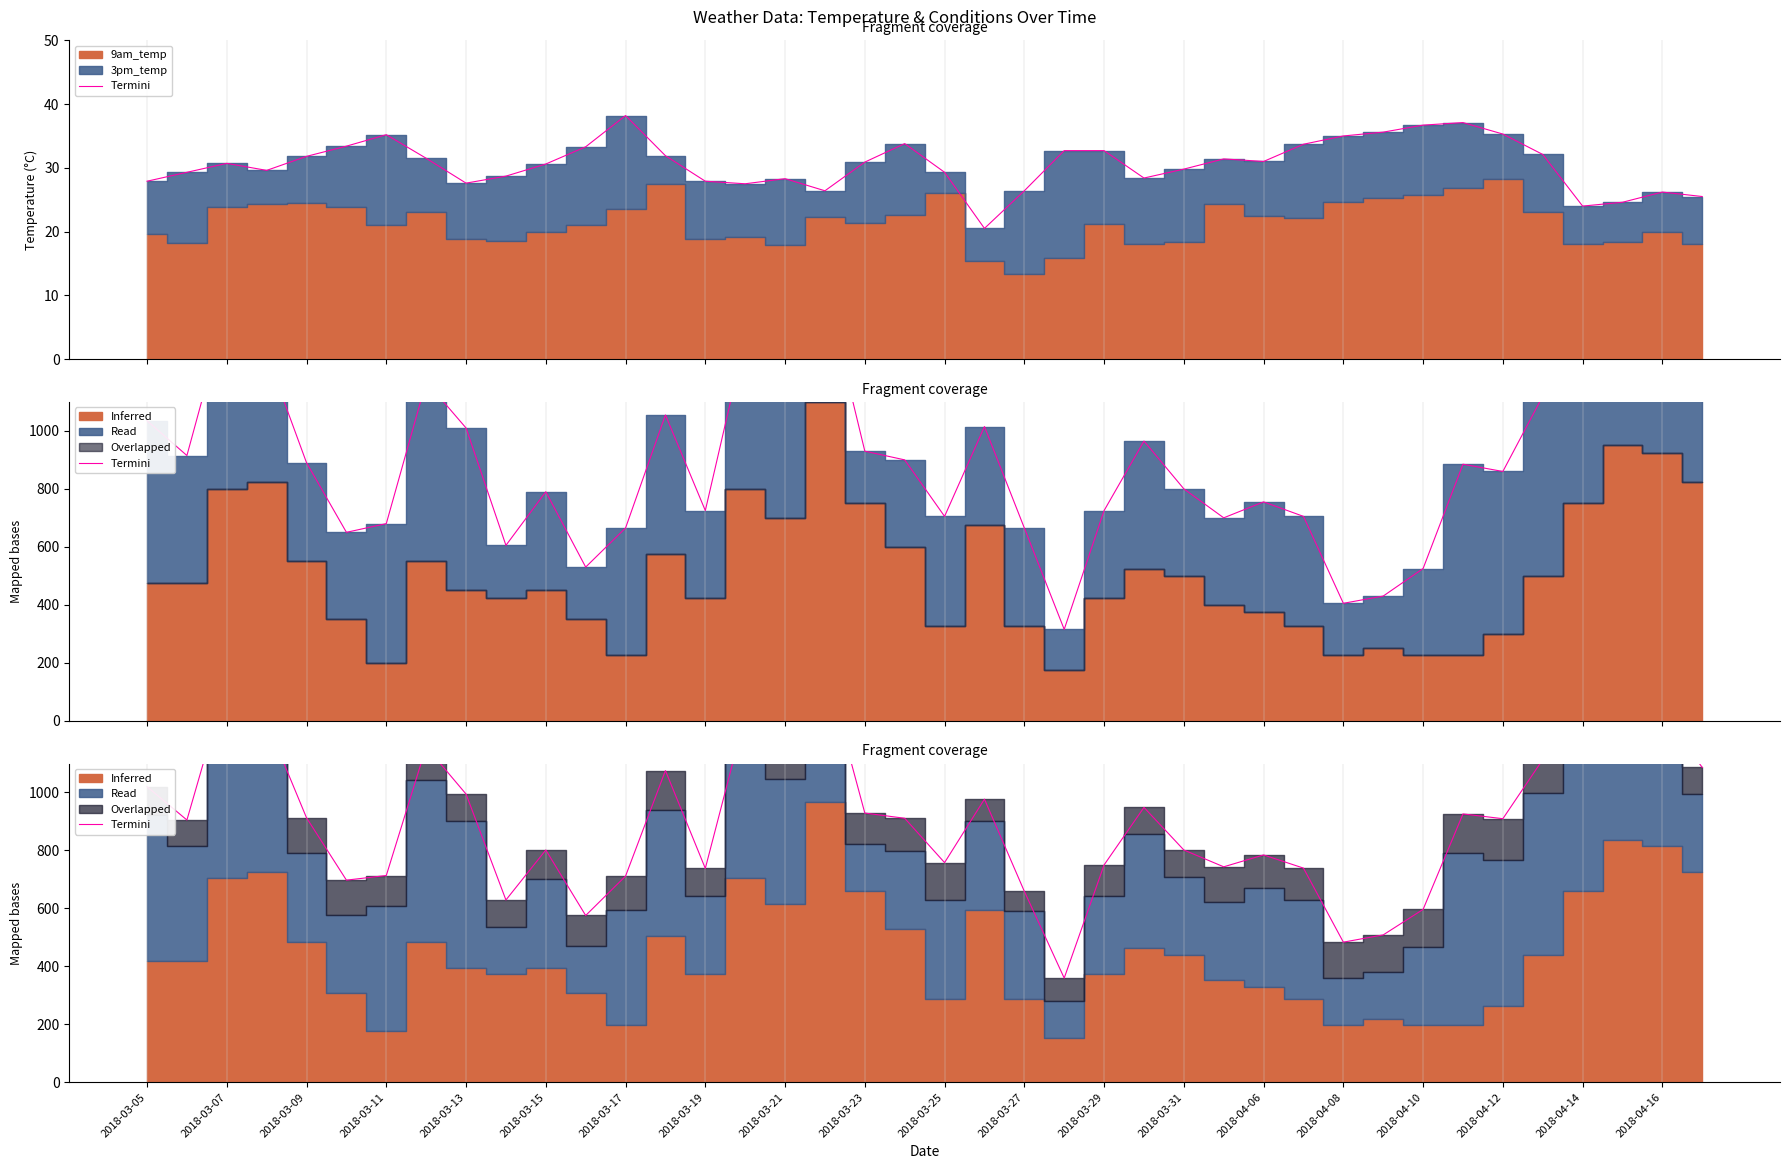

How many points are lower than both their immediate neighbors (excluding endpoints)?

11